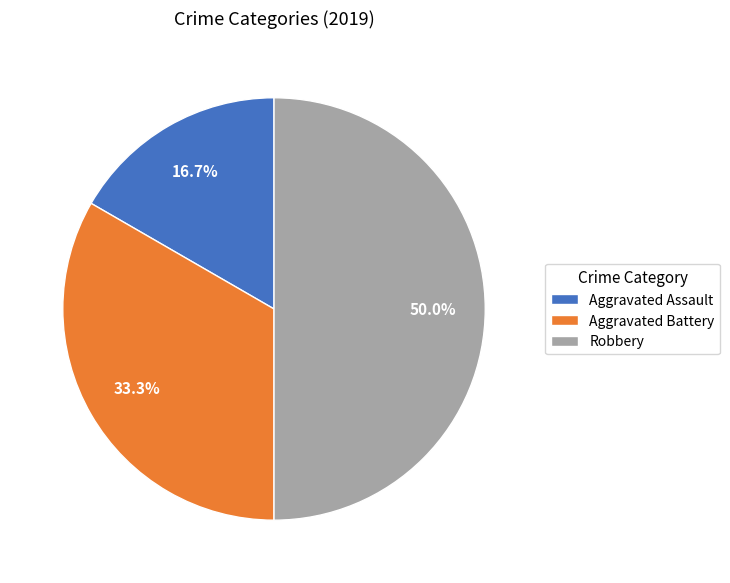

True or false: Robbery accounts for 61% of the total.

False